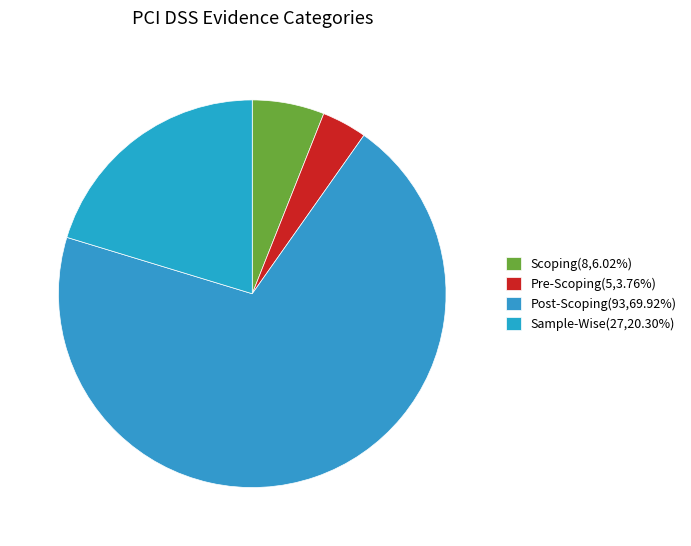

What percentage is the Pre-Scoping slice, to the nearest percent?

4%